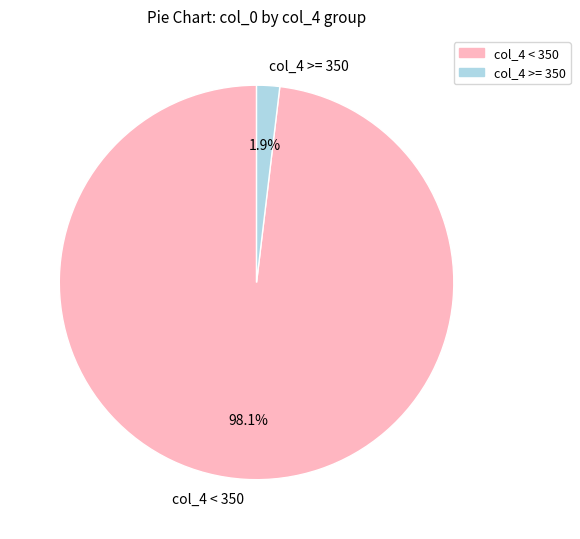

Combined, do col_4 >= 350 and col_4 < 350 account for over 50%?

Yes